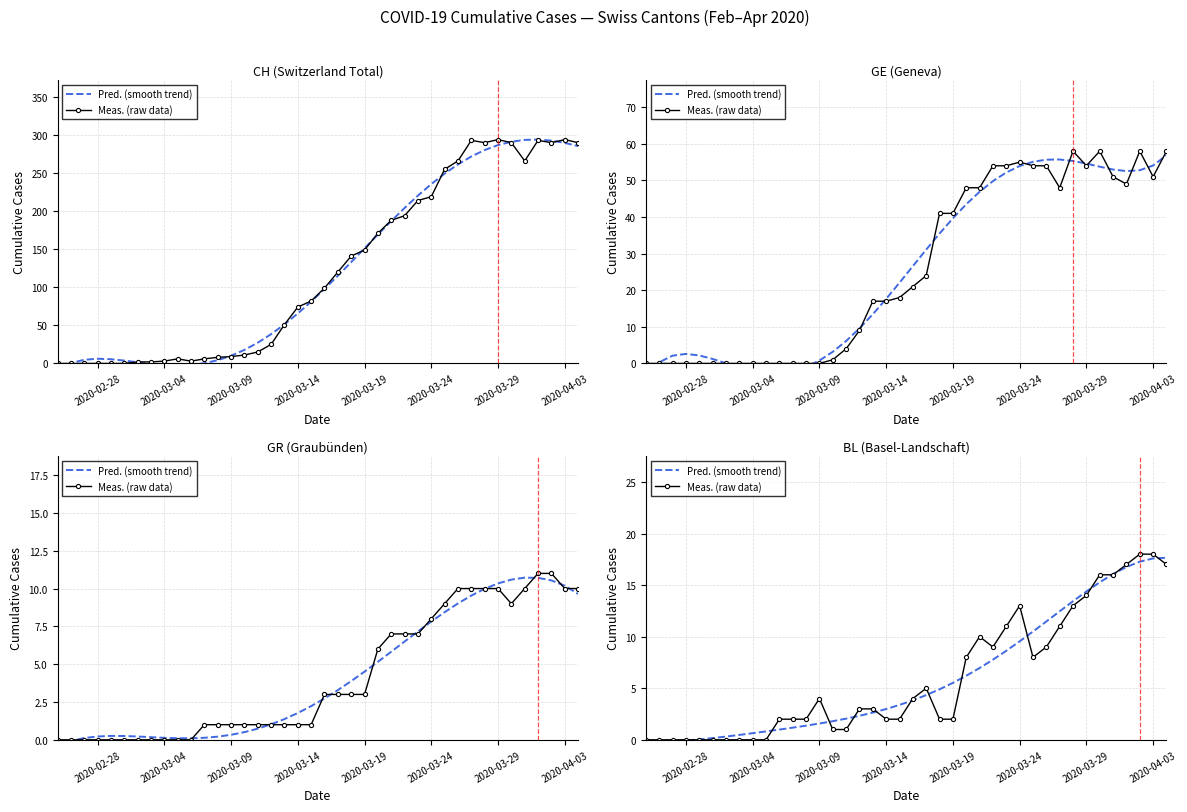

Is the value of Pred. (smooth trend) at 2020-03-24 greater than the value of Meas. (raw data) at 32?

No